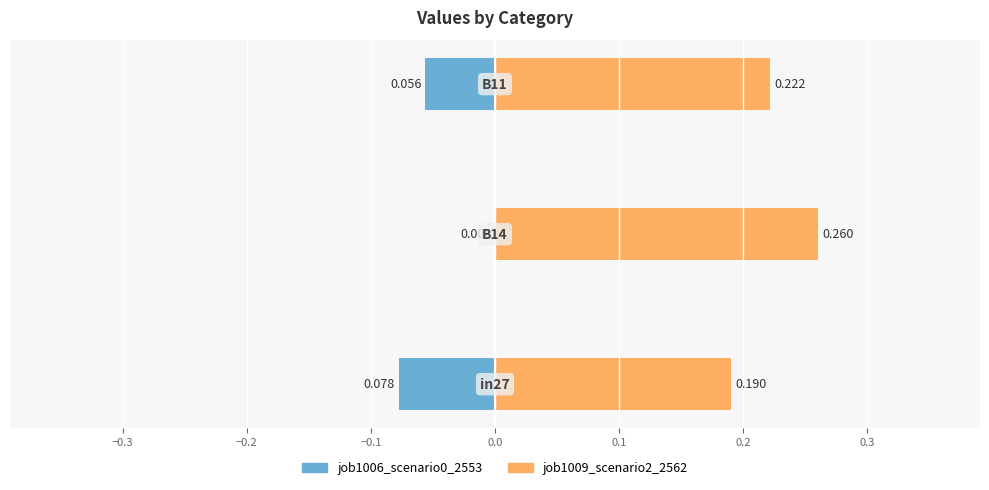

Does the chart contain stacked bars?

No